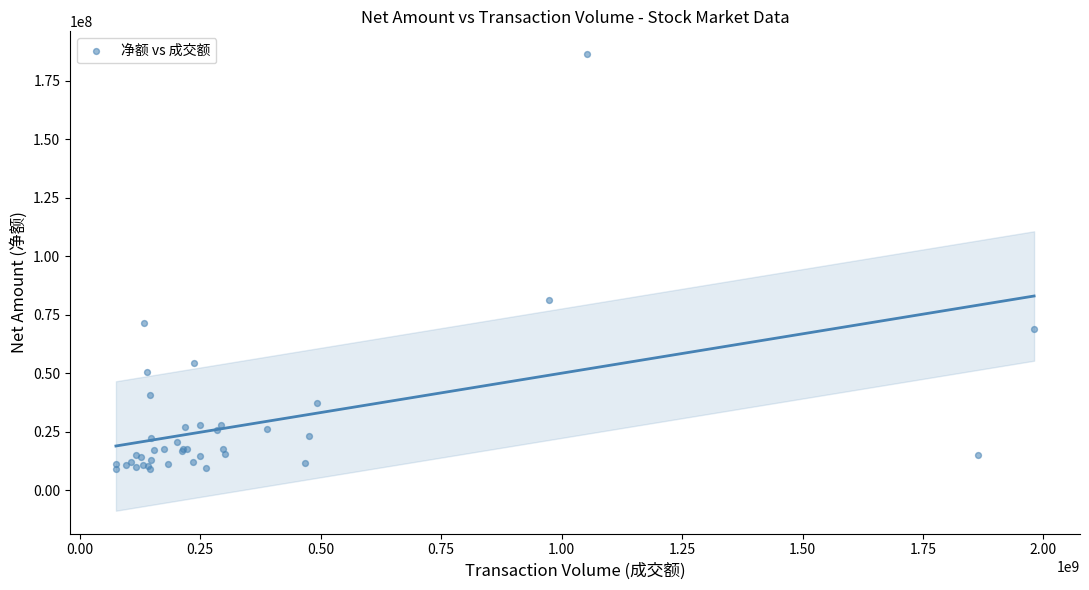

What Y value in the scatter plot is closest to 97640085?

81092783